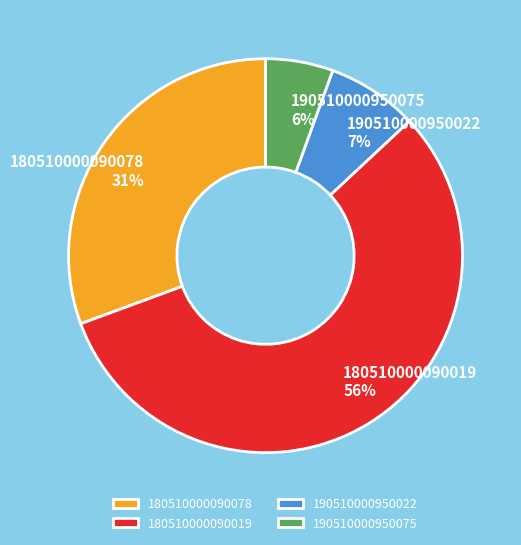

True or false: 180510000090078 accounts for 31% of the total.

True